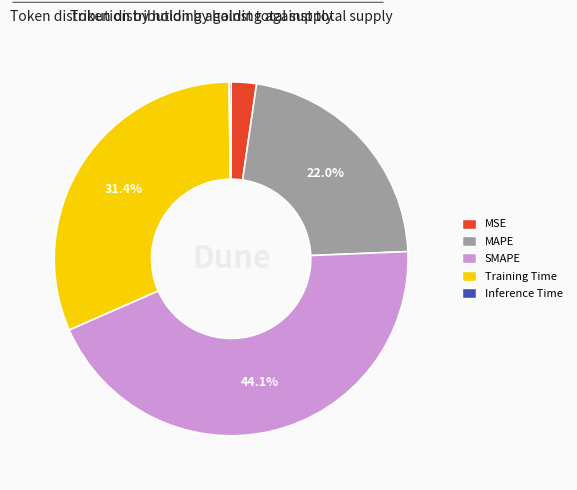

Which category has the biggest portion of the pie?

SMAPE